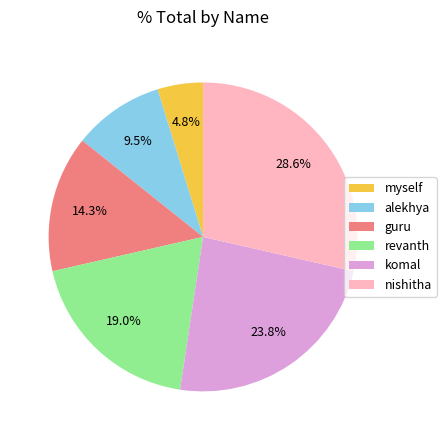

Rank the categories by value from lowest to highest.

myself, alekhya, guru, revanth, komal, nishitha